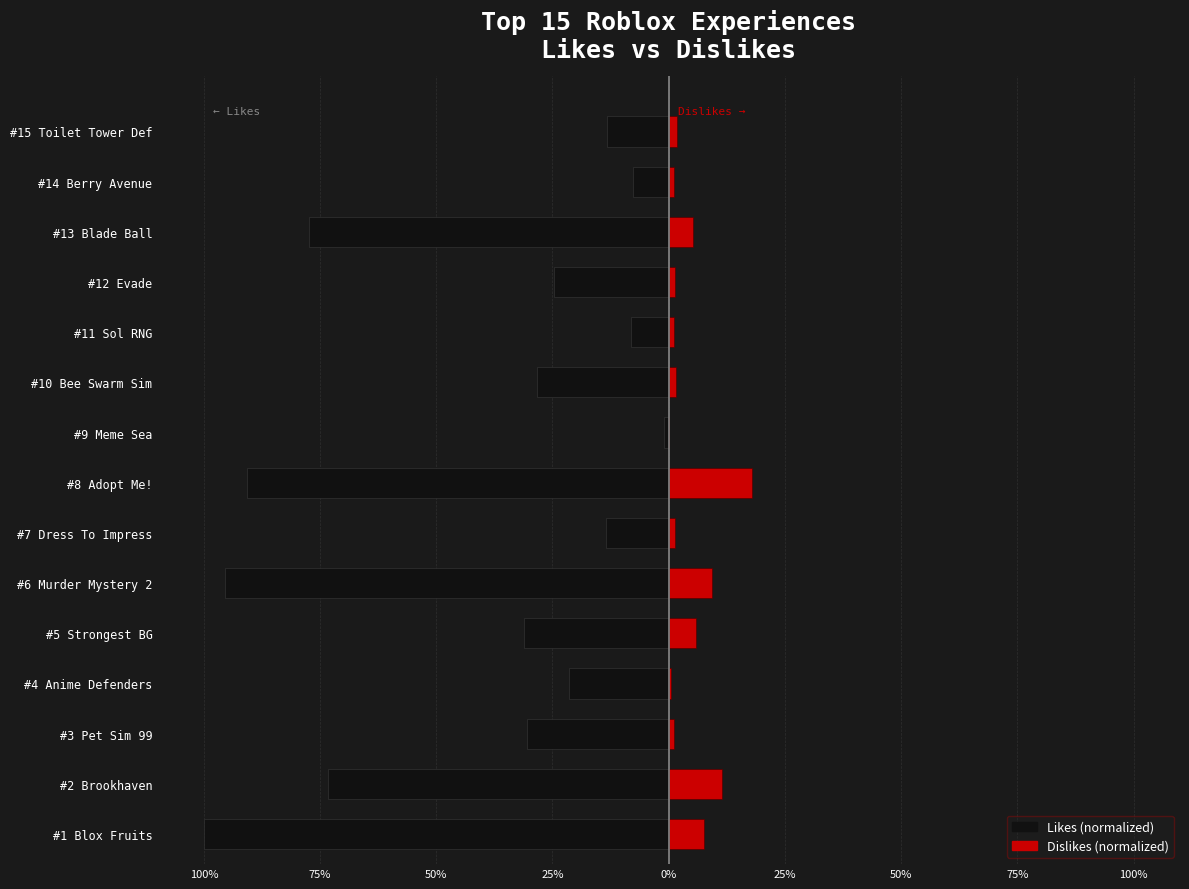

Which series has the widest spread of values?

Likes